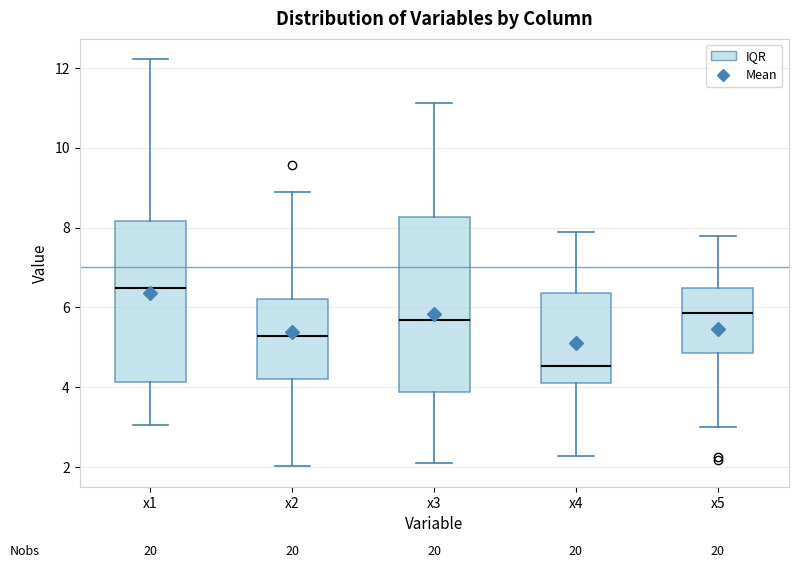

Which box is the tallest, from its lower edge to its upper edge?

x3